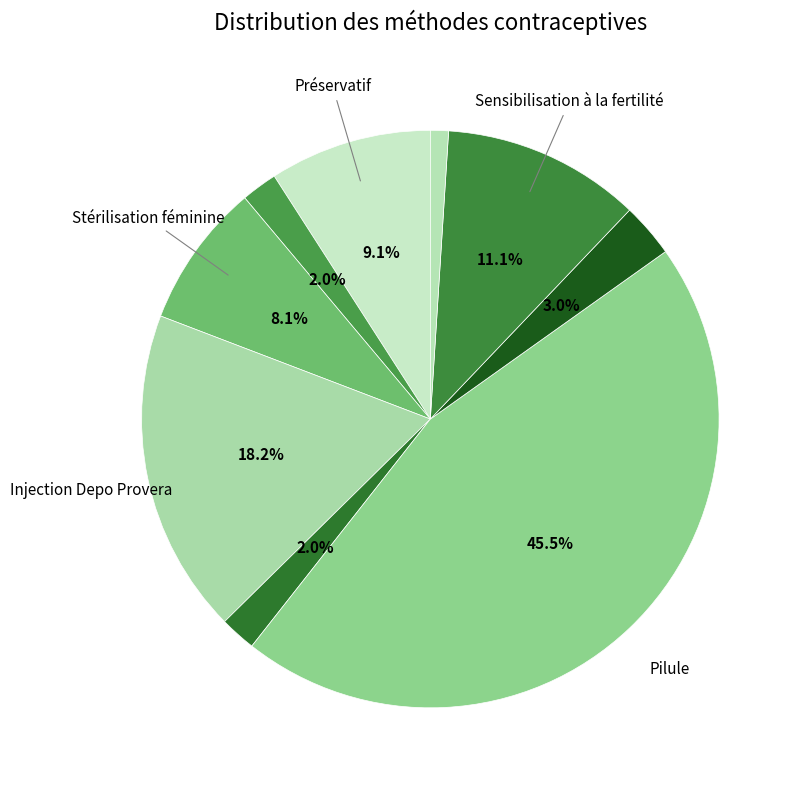

How many slices are in this pie chart?

9